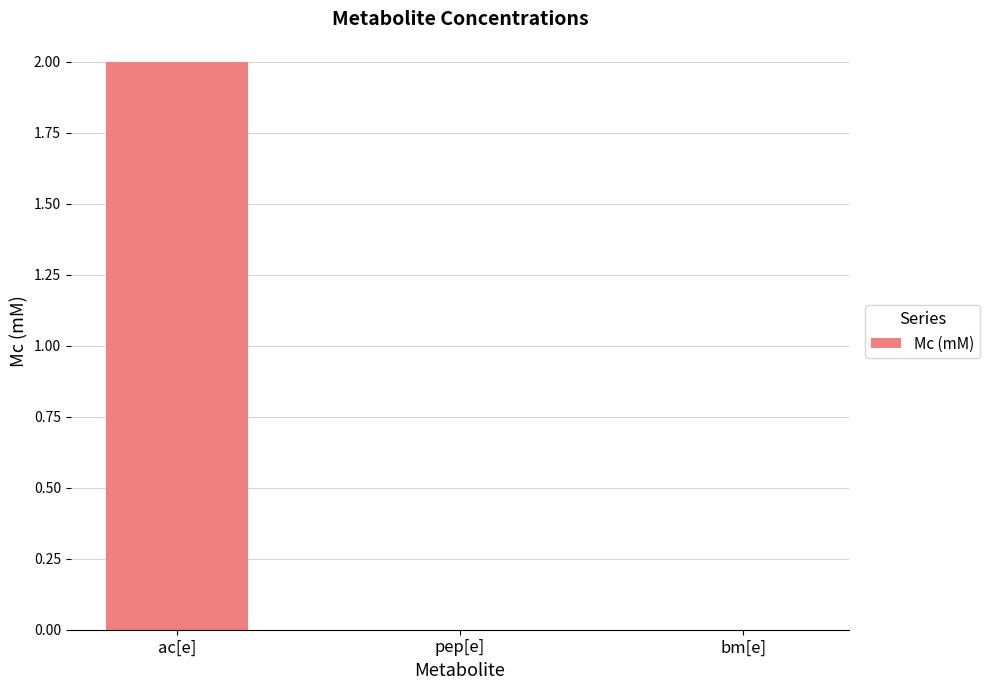

Reading left to right, what are all the values shown in this chart?

ac[e]=2	pep[e]=0	bm[e]=0